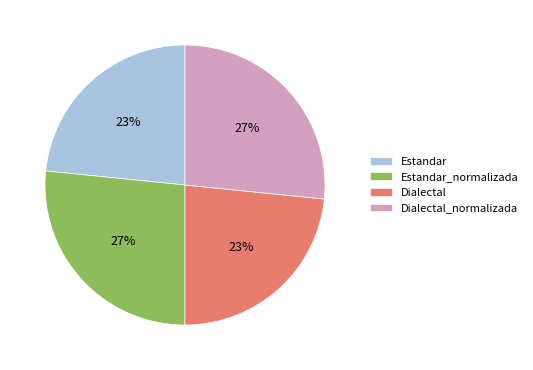

To the nearest percent, what is the combined percentage of Estandar and Dialectal_normalizada?

50%